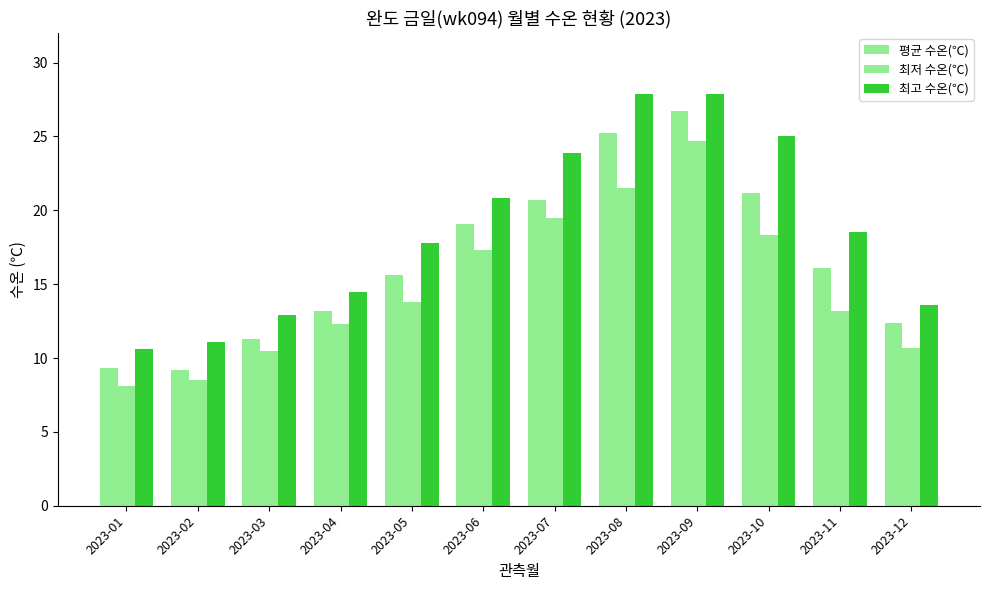

Count the number of categories in the chart.

12